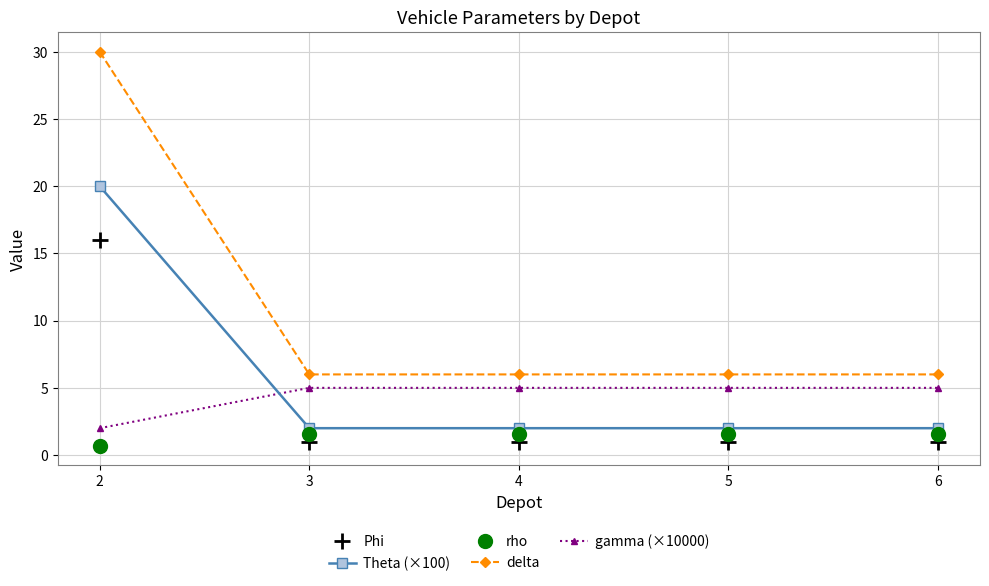

Reading right to left, list all the values displayed in this chart.

Phi: 6=1.0	5=1.0	4=1.0	3=1.0	2=16.0
Theta (×100): 6=2.0	5=2.0	4=2.0	3=2.0	2=20.0
rho: 6=1.6	5=1.6	4=1.6	3=1.6	2=0.7
delta: 6=6.0	5=6.0	4=6.0	3=6.0	2=30.0
gamma (×10000): 6=5.0	5=5.0	4=5.0	3=5.0	2=2.0